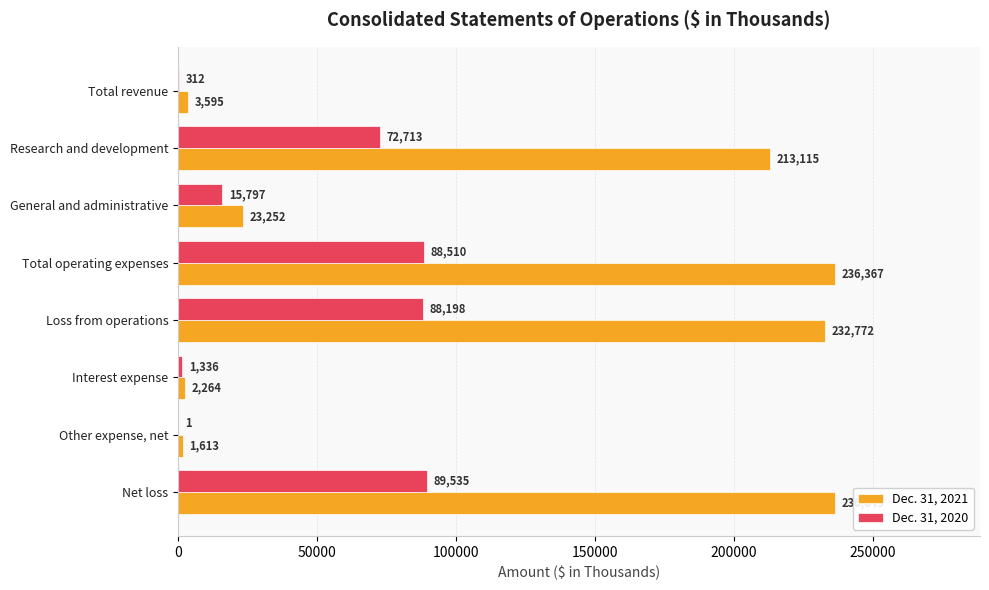

At which label is Dec. 31, 2020 closest to 44768?

Research and development